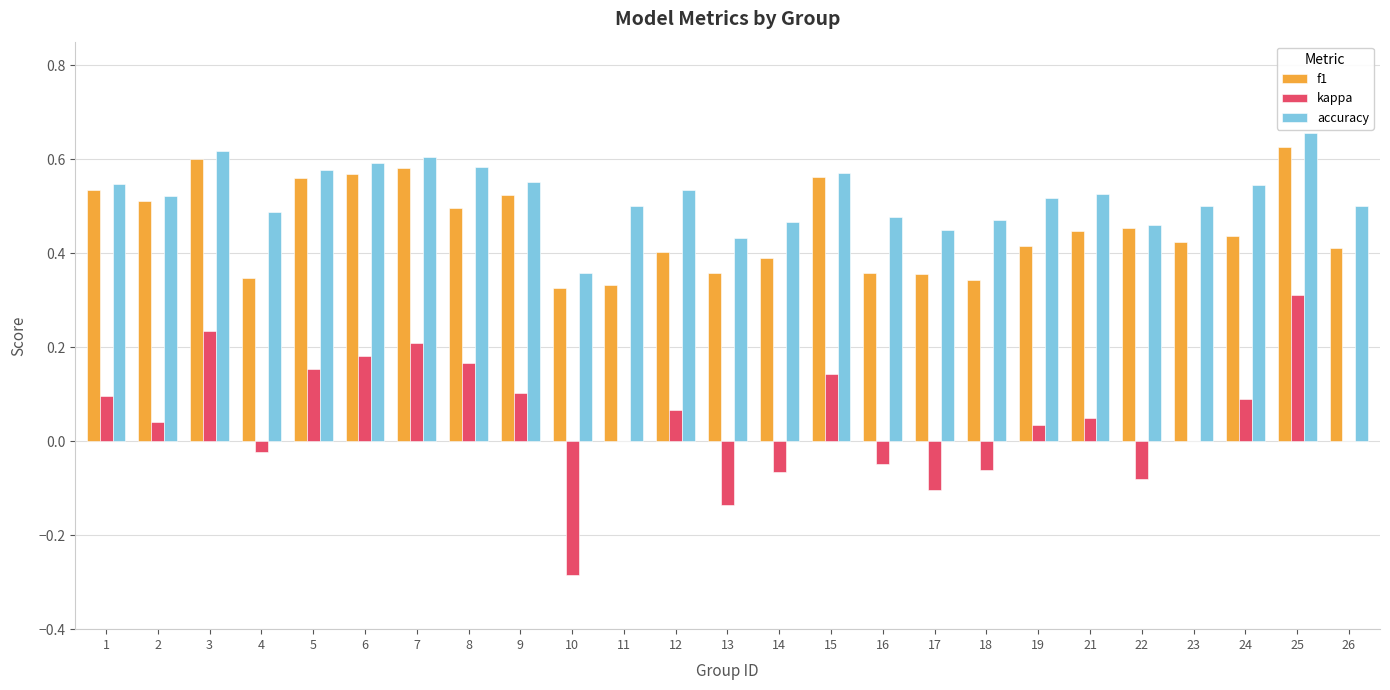

What is the sum of all kappa values?

1.1